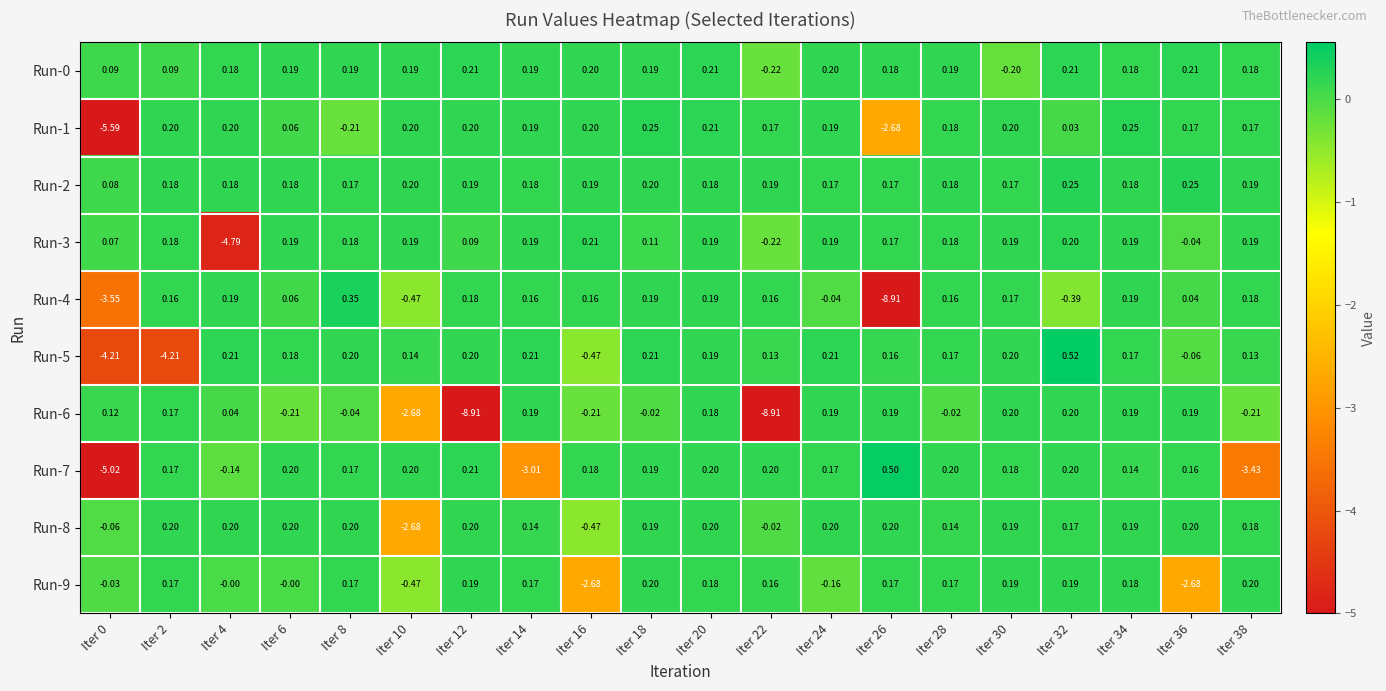

Is the value of Run-7 at Iter 26 greater than the value of Run-3 at Iter 12?

Yes